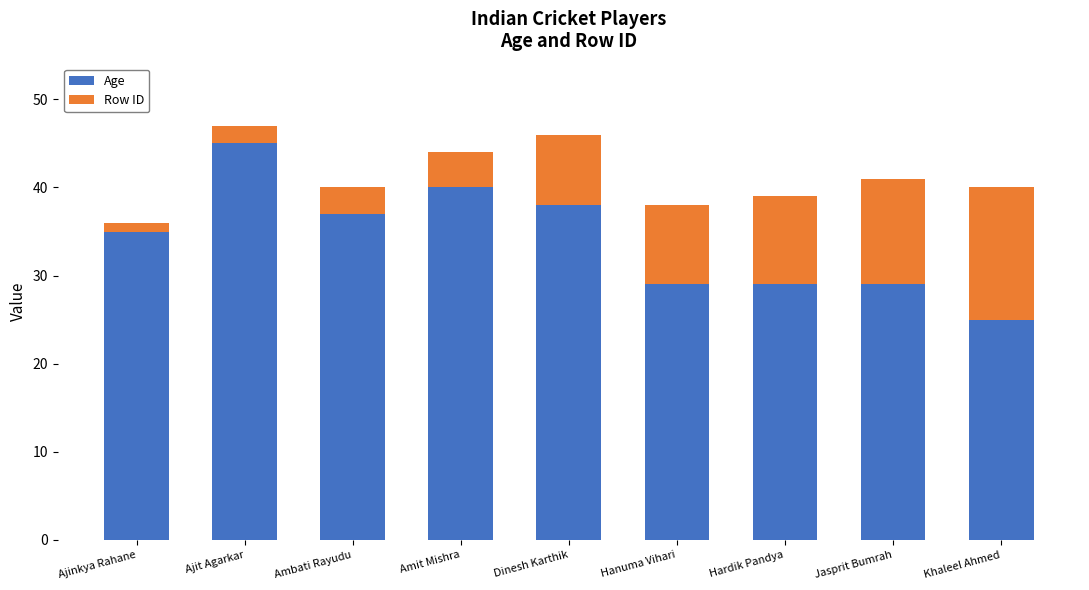

What is the difference between the maximum and second lowest values in the Age series?

16